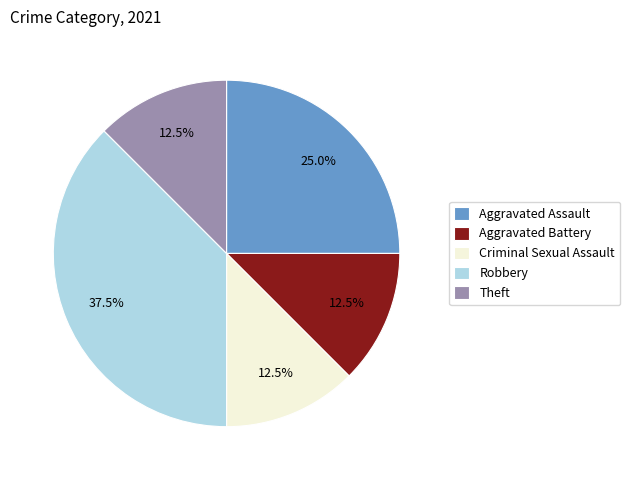

What portion of the pie excludes Criminal Sexual Assault?

87.5%